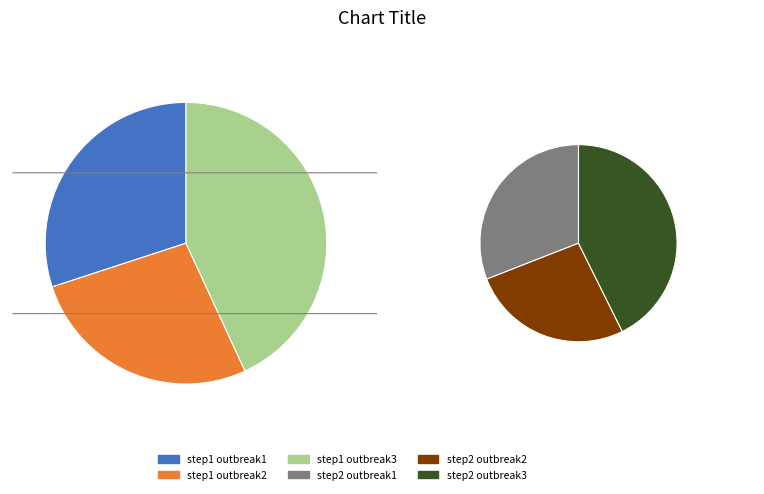

To the nearest percent, what percentage of the pie is step1?

44%